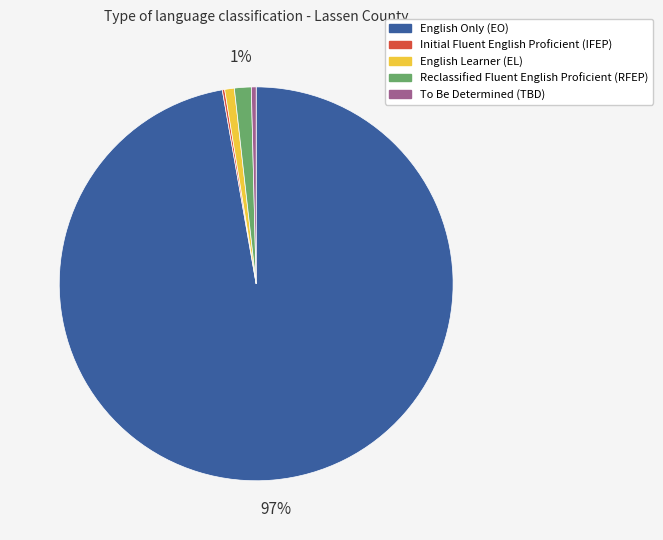

What is the ratio of the value at Reclassified Fluent English Proficient (RFEP) to the value at To Be Determined (TBD)?

3.5